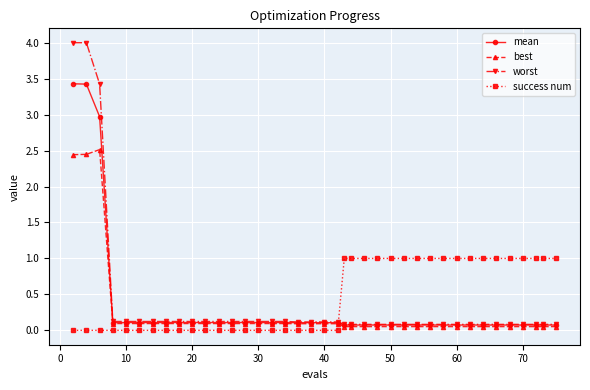

Which series has the largest range (max minus min)?

worst